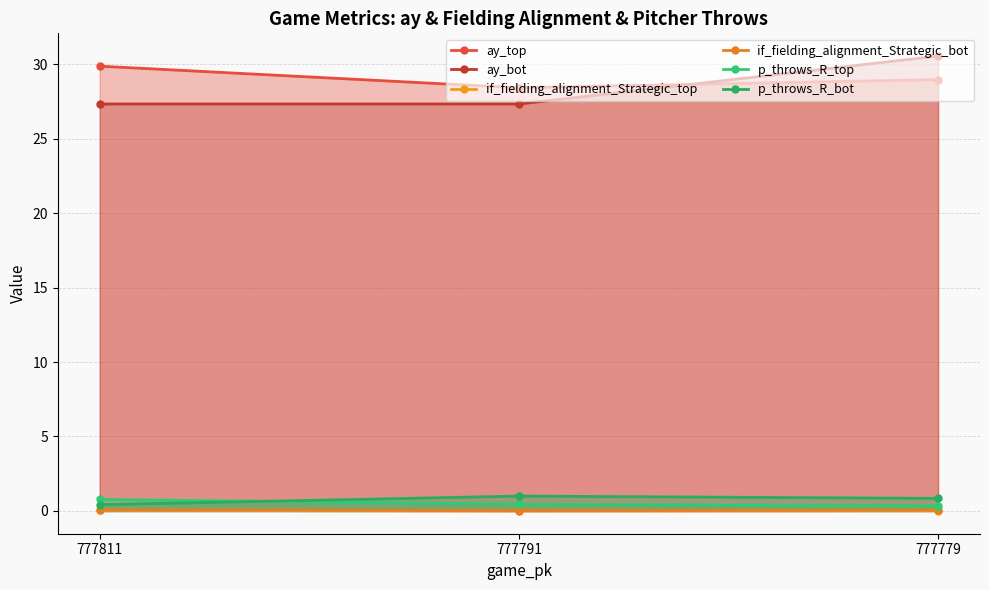

The p_throws_R_top series shows 0.3 at 777779. True or false?

True